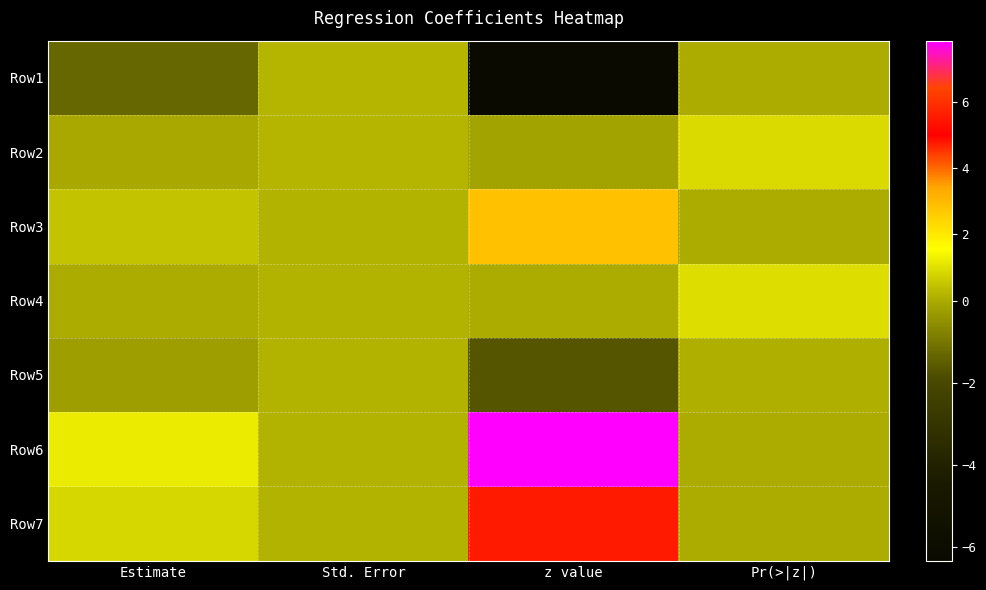

Between Pr(>|z|) and Std. Error, which is larger?

Std. Error